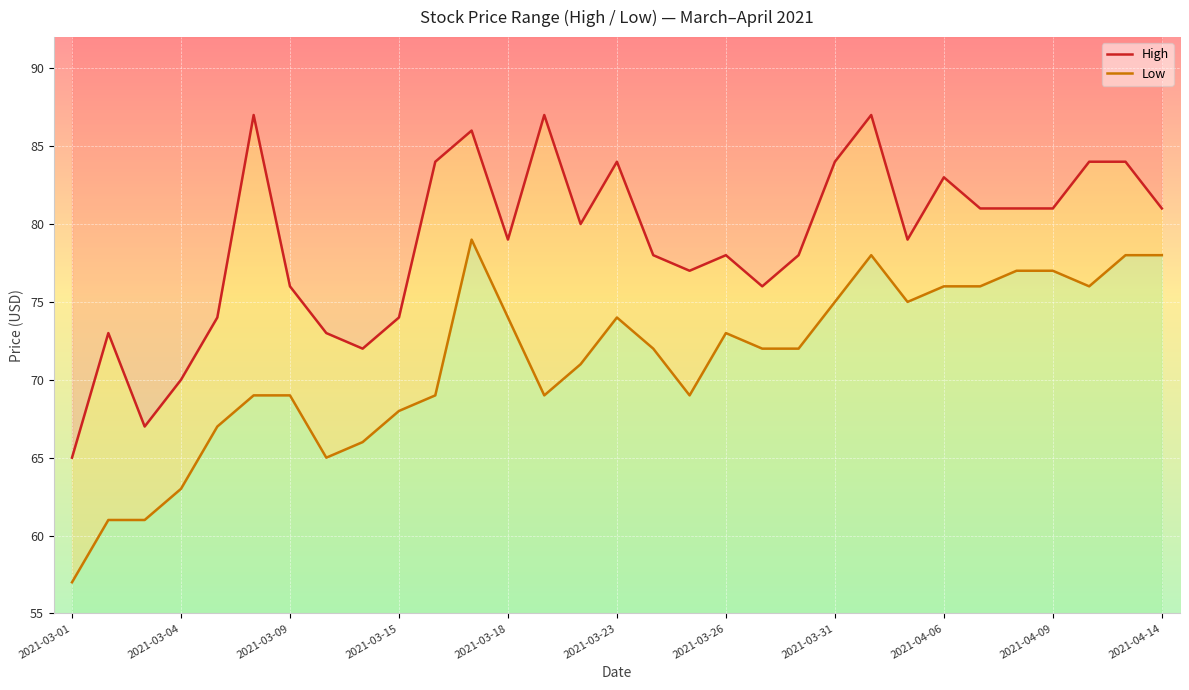

Which series has the largest total across all categories?

High